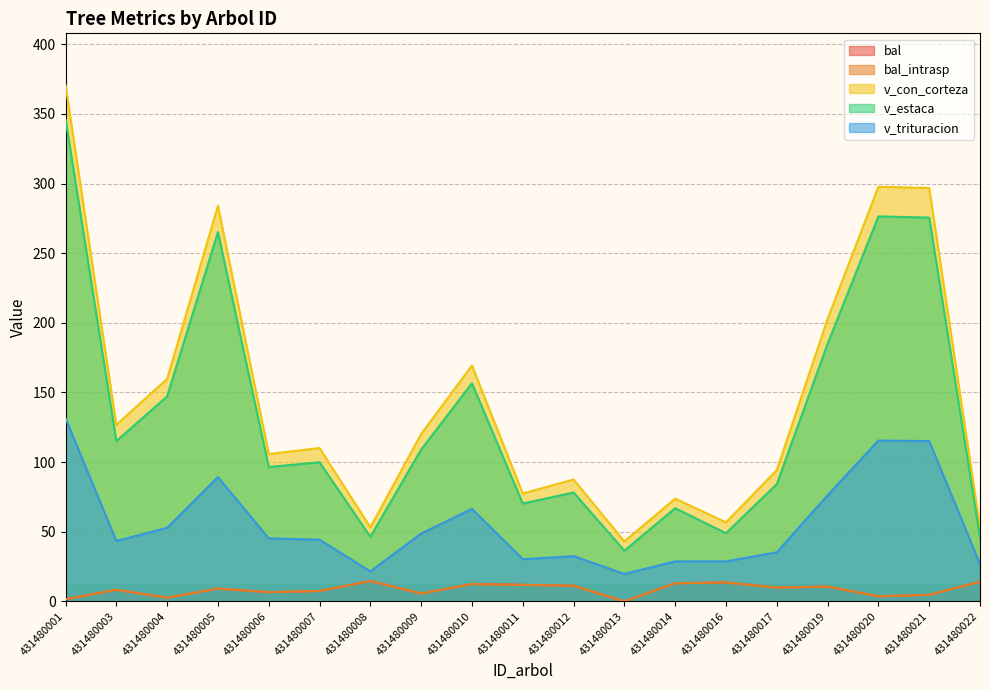

What is the difference between the bal values at 431480010 and 431480005?

3.3